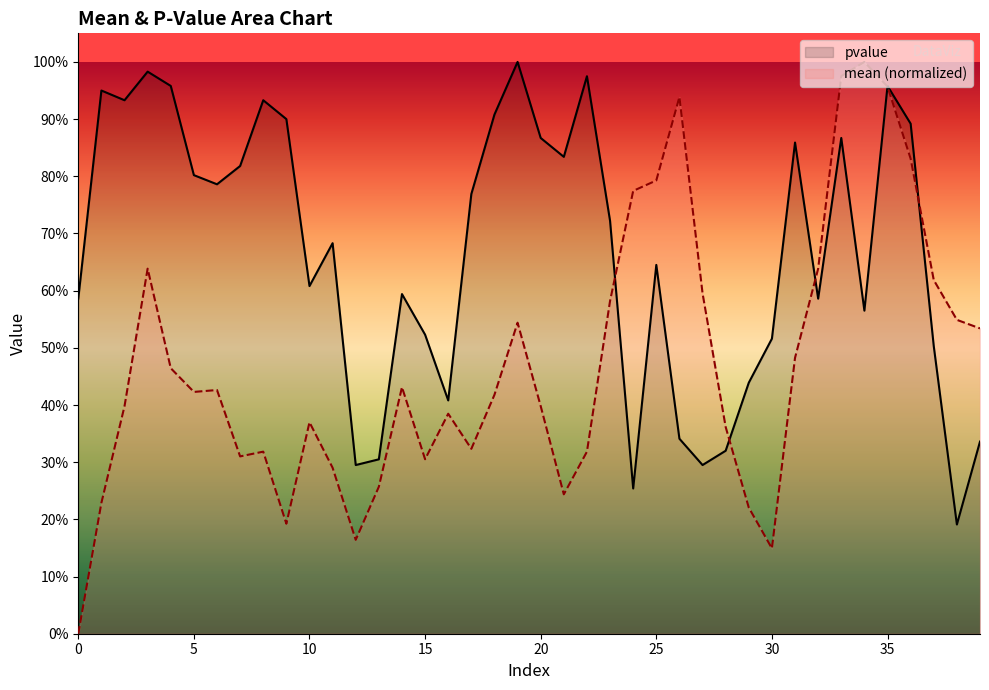

Does the chart display data point markers on the line(s)?

No